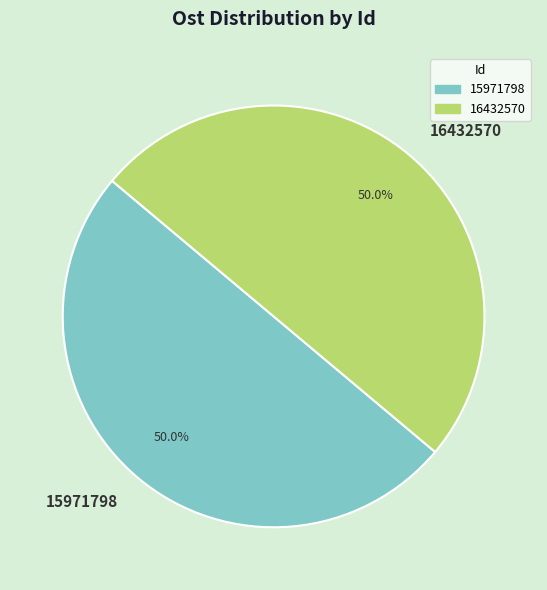

What portion of the pie excludes 15971798?

50.0%